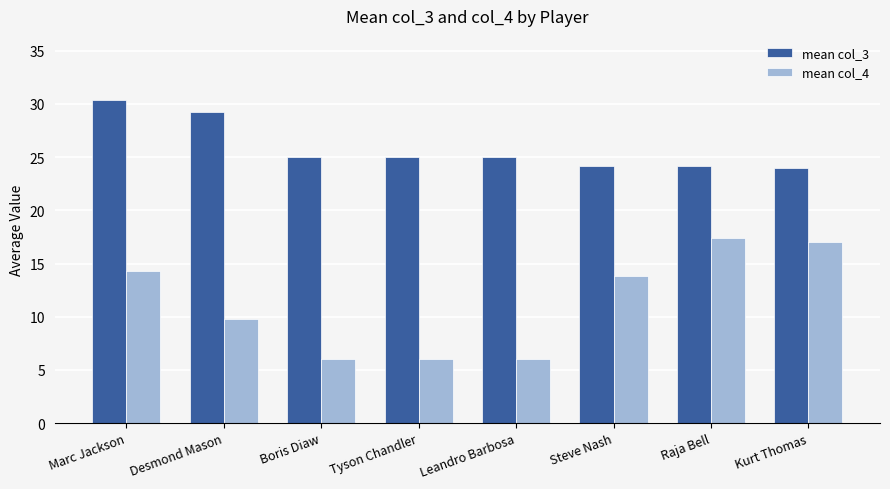

Rank the series at Marc Jackson from lowest to highest value.

mean col_4, mean col_3